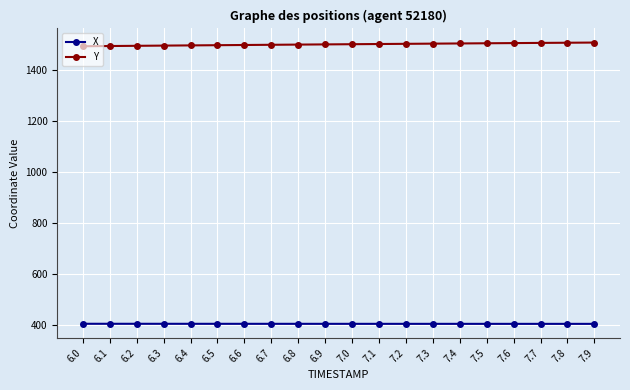

What is the sum of the Y values at 6.4 and 7.1?

2998.9